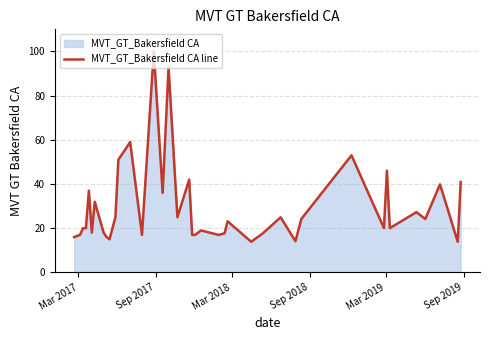

What is the smallest value displayed?

13.9